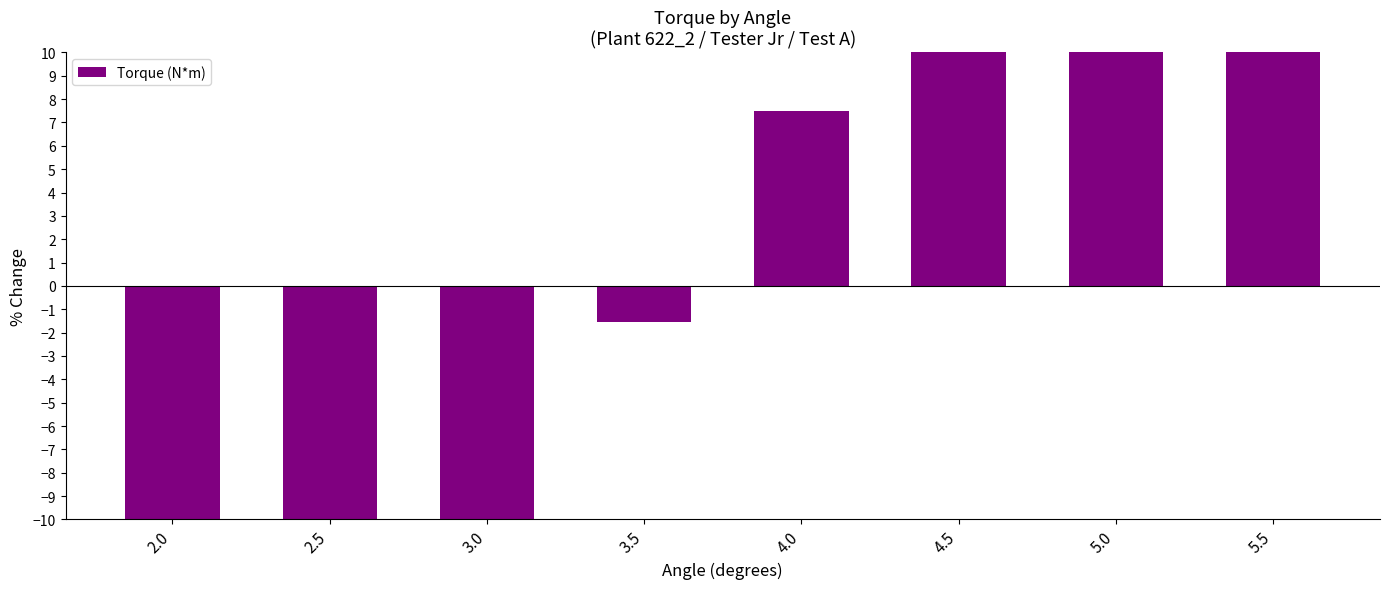

Does the chart contain stacked bars?

No